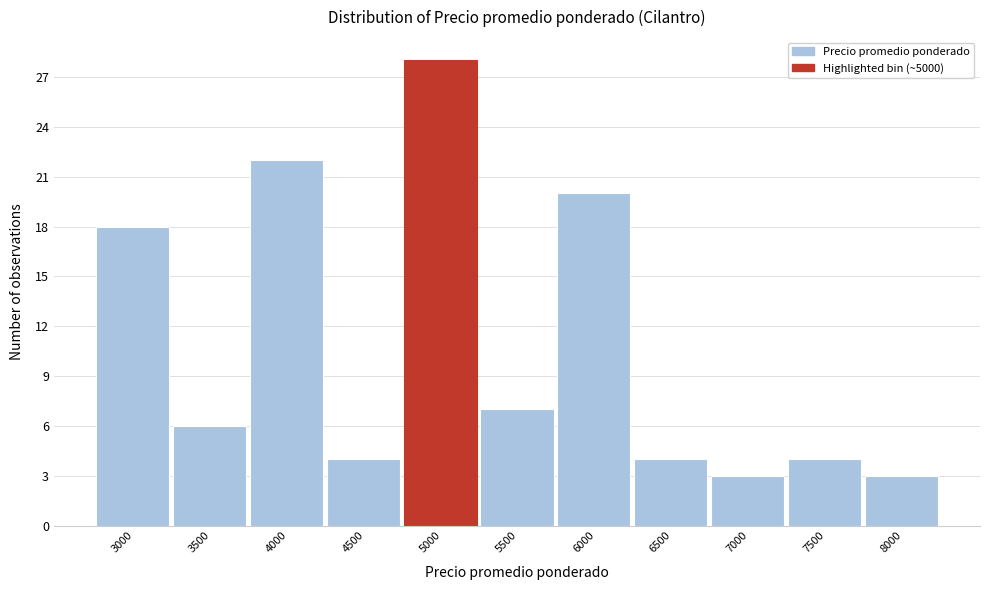

Reading left to right, extract all data points from this chart.

18	6	22	4	28	7	20	4	3	4	3